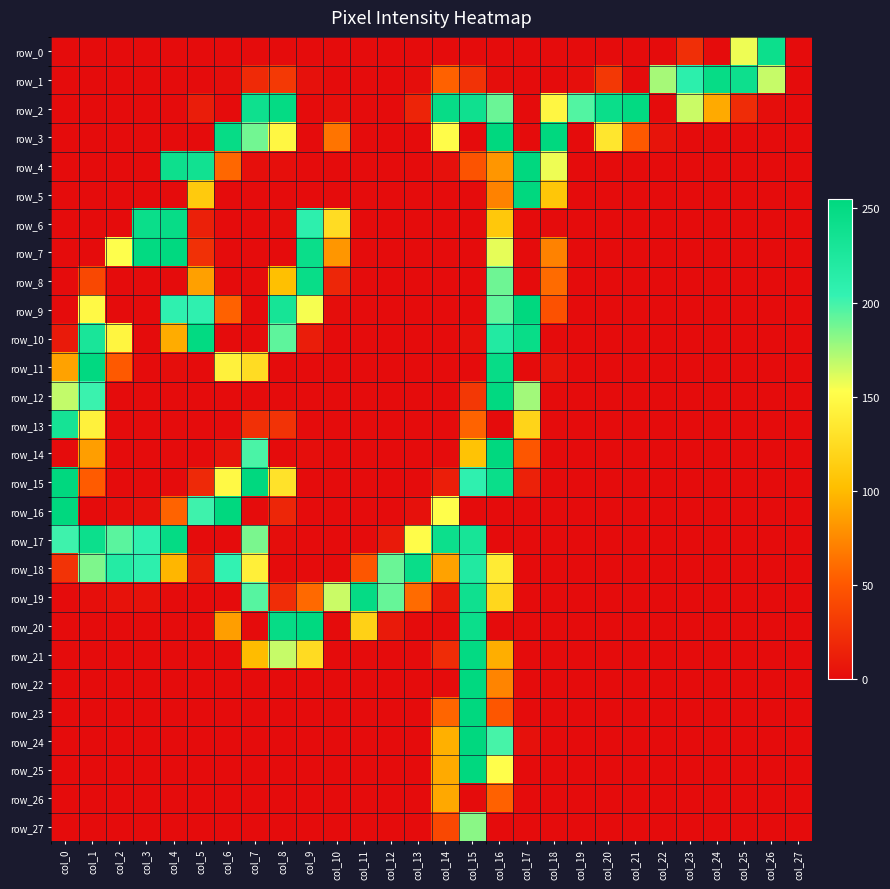

Which series has the largest total across all categories?

row_2